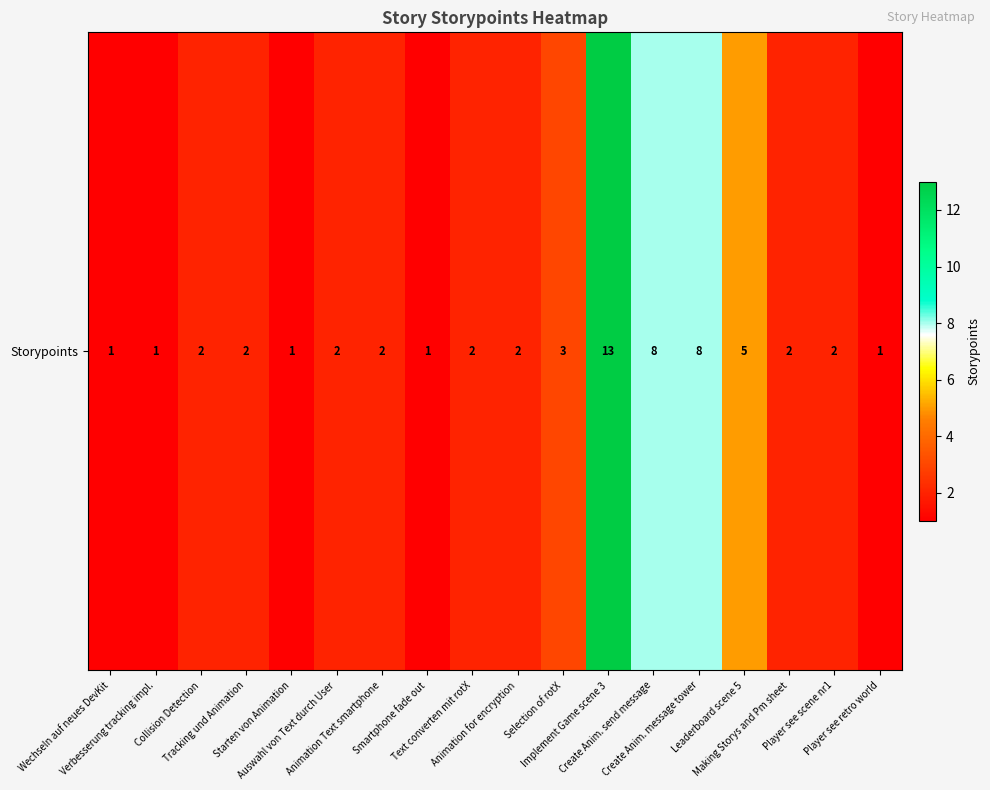

What is the difference between the maximum and minimum values?

12